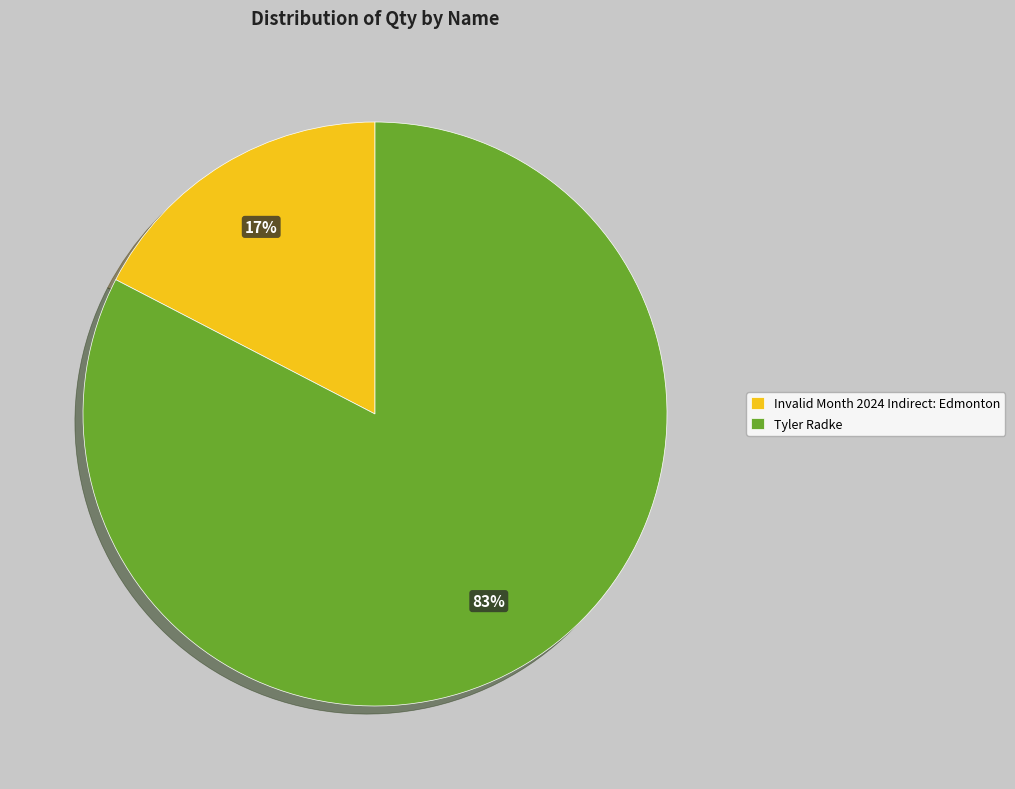

To the nearest percent, what portion does Tyler Radke represent?

83%